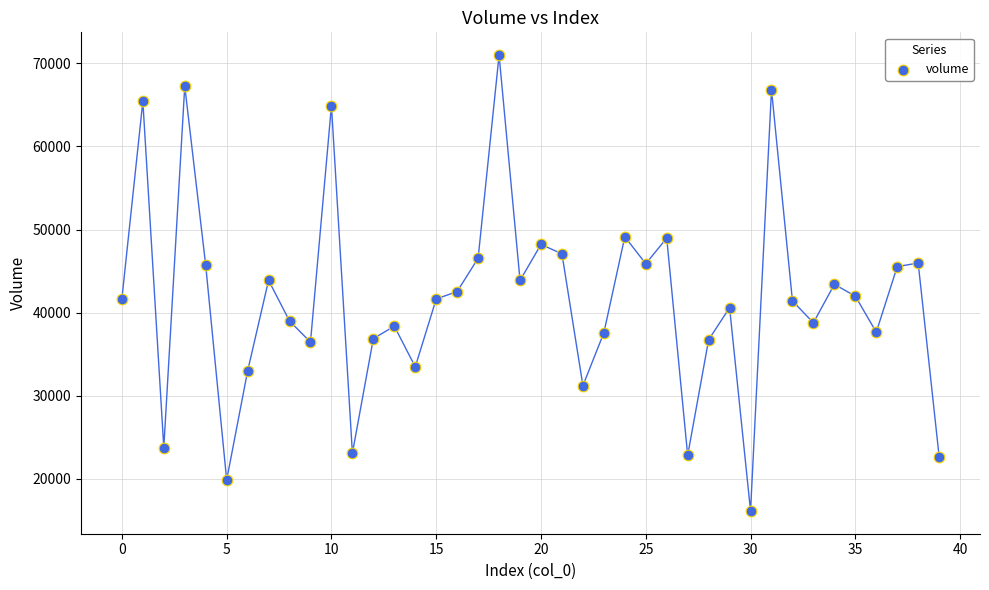

How many data points are displayed?

40